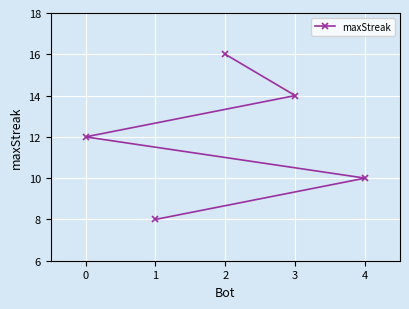

Rank the categories by value from highest to lowest.

2, 3, 0, 4, 1